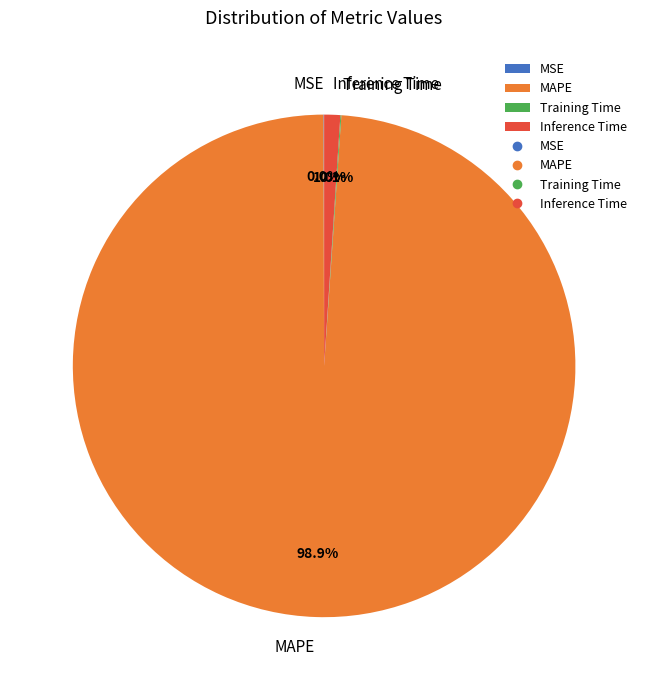

What is the largest slice in the pie chart?

MAPE